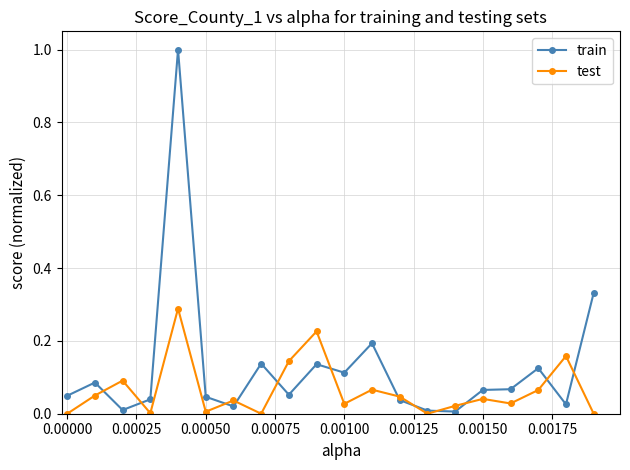

Which series has the largest total across all categories?

train